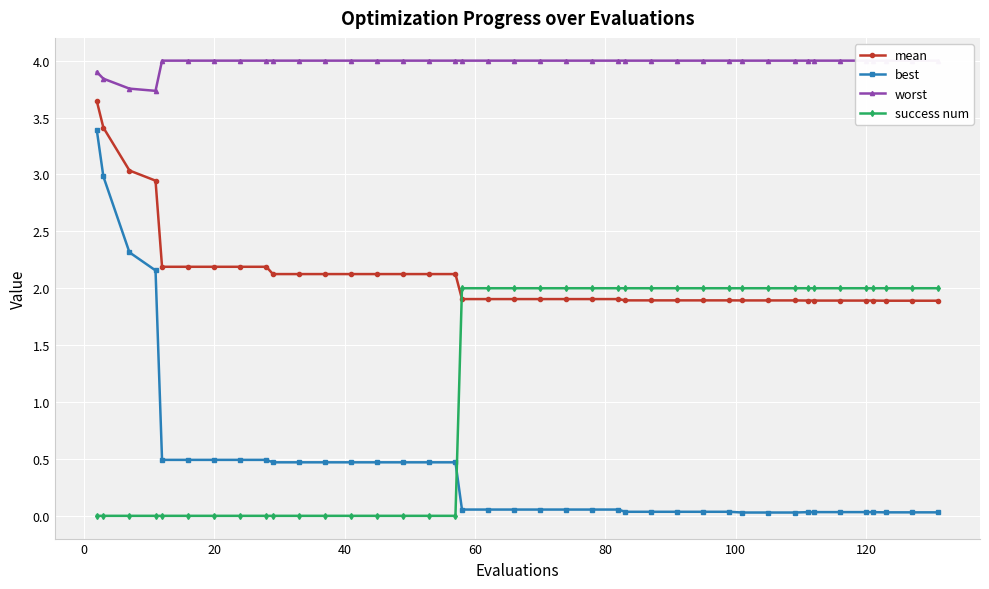

What is the difference between the maximum and second lowest values in the success num series?

2.0